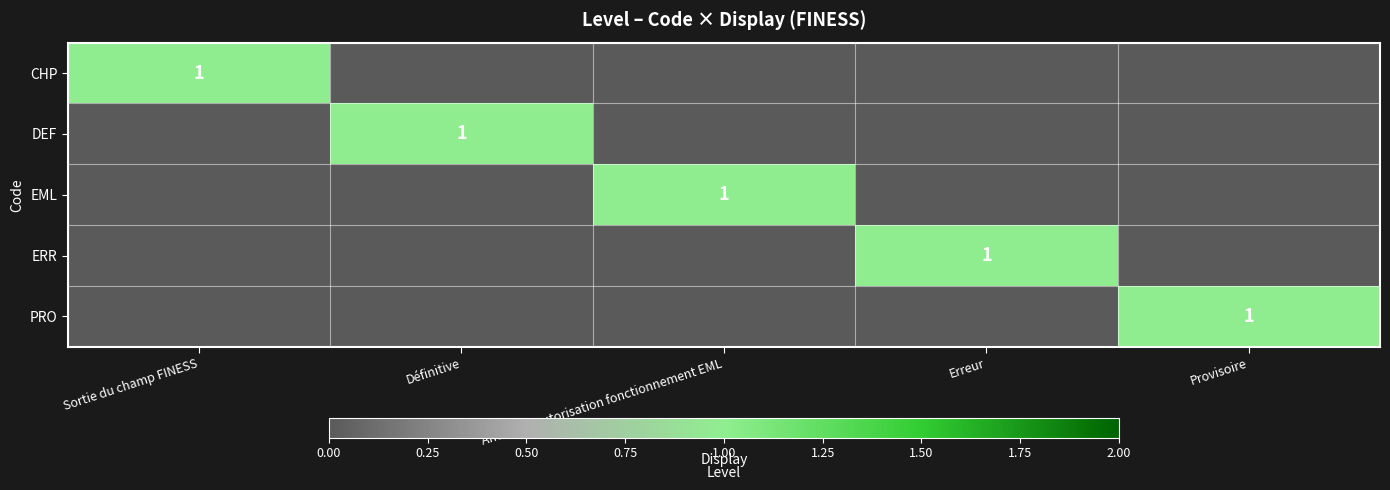

The DEF series shows 1 at Définitive. True or false?

True